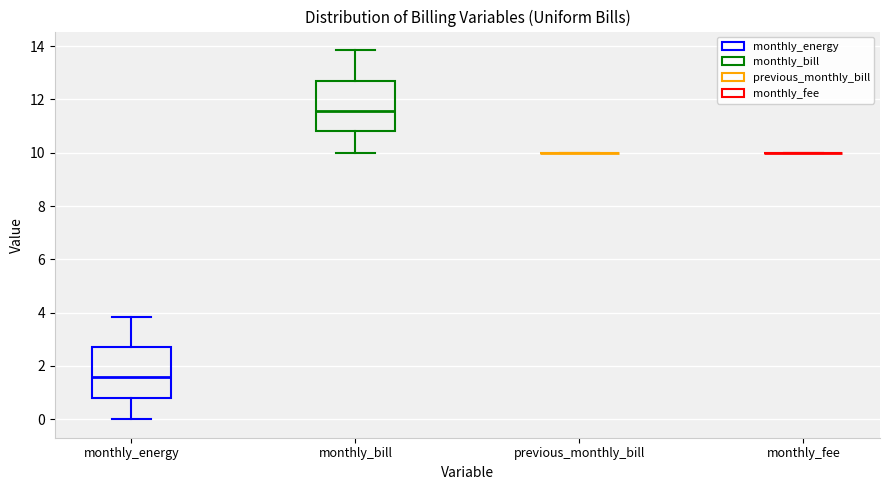

Reading left to right, read every box against the y-axis: the position of its median line, the range the box covers, and the ends of its whiskers. The values are not printed on the chart, so give them approximately, as read against the axis.

monthly_energy: median 1.6, box 0.8 to 2.6, whiskers 0.0 to 3.8
monthly_bill: median 11.6, box 10.8 to 12.6, whiskers 10.0 to 13.8
previous_monthly_bill: box collapsed to a line at 10.0, whiskers 10.0 to 10.0
monthly_fee: box collapsed to a line at 10.0, whiskers 10.0 to 10.0